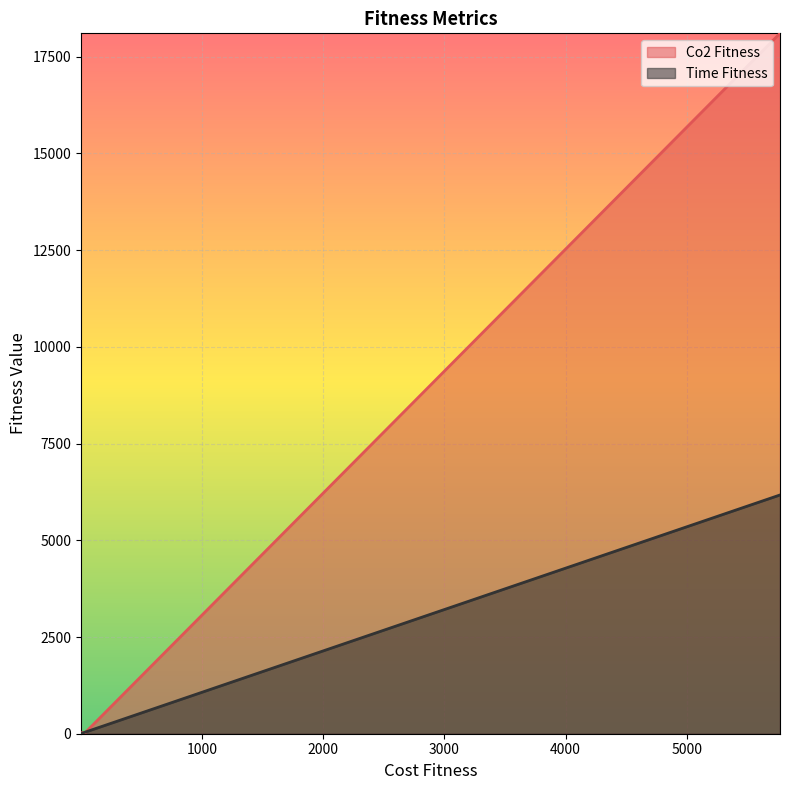

Which series has the largest range (max minus min)?

Co2 Fitness